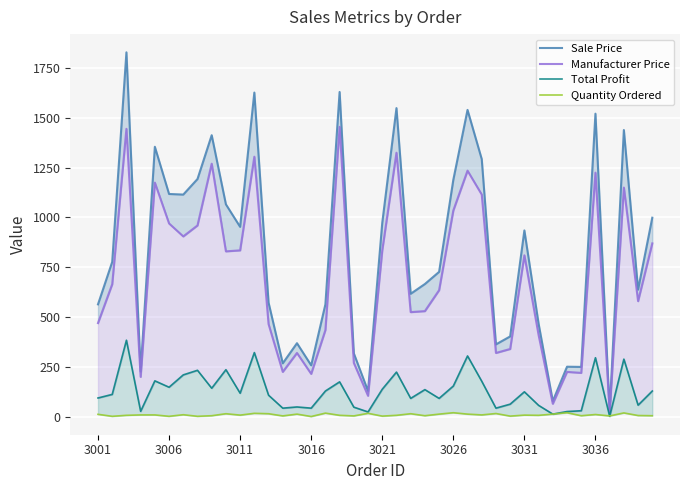

The Manufacturer Price series shows 270 at 18. True or false?

True